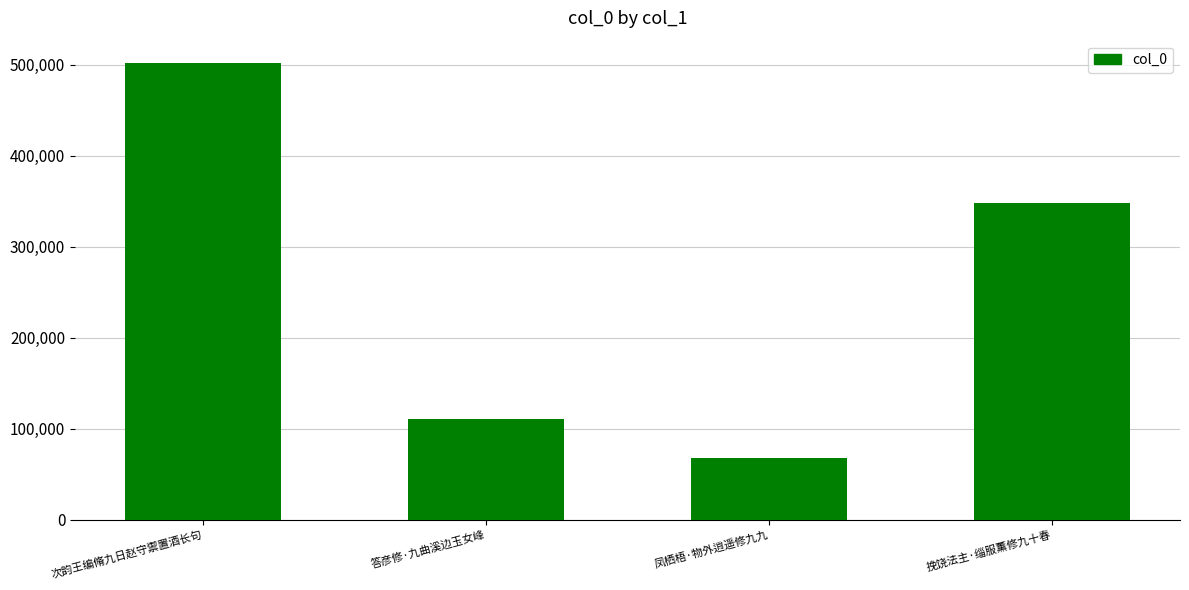

The value at 凤栖梧·物外逍遥修九九 is 68004. True or false?

True